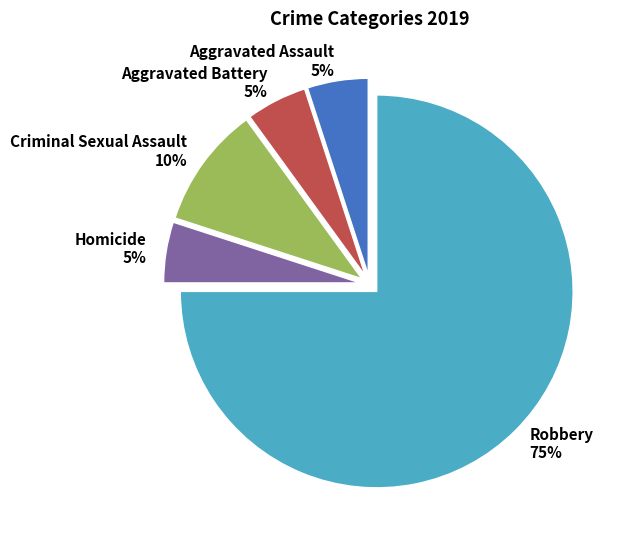

Combined, do Robbery 75% and Aggravated Assault 5% account for over 50%?

Yes